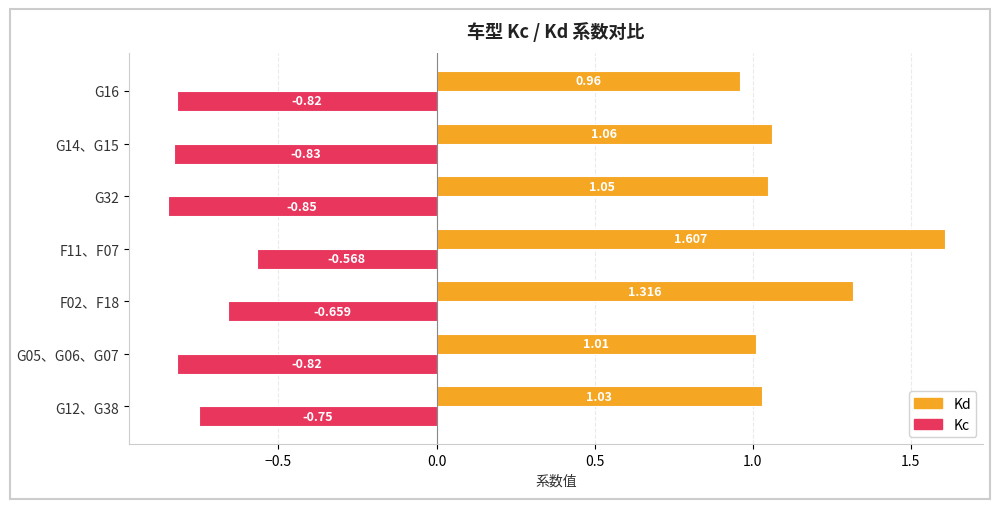

Which series has the largest total across all categories?

Kd